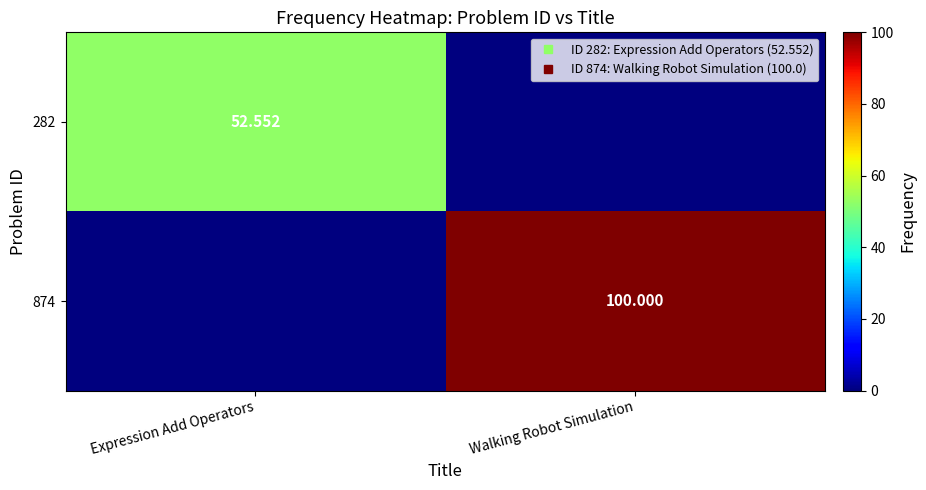

Count the number of categories in the chart.

2